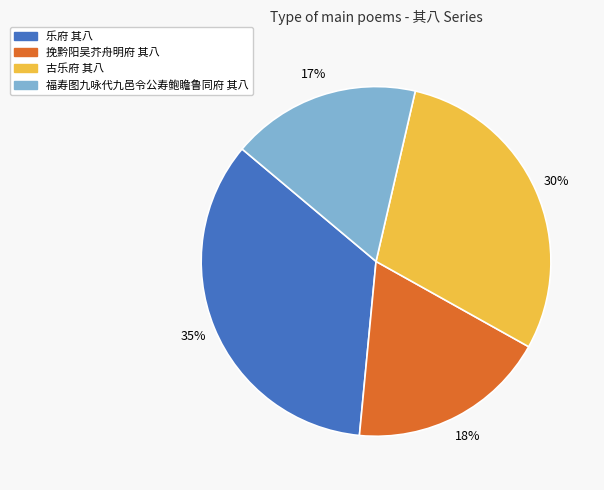

Does any single category account for the majority?

No